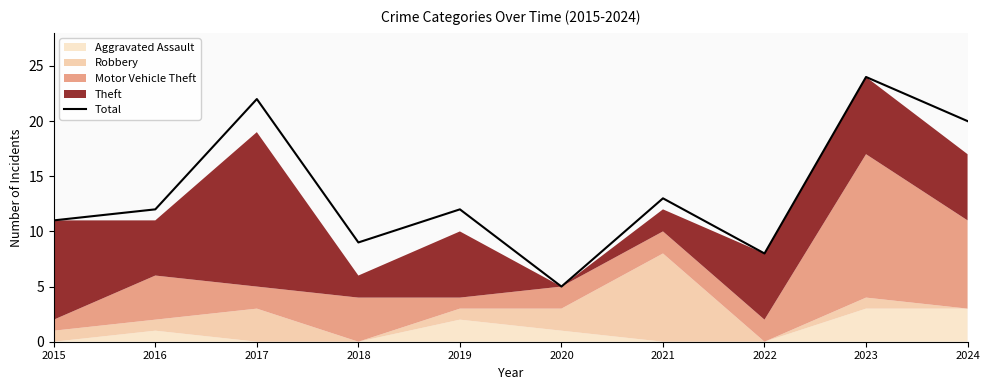

Rank the categories by value from lowest to highest.

2020, 2022, 2018, 2015, 2016, 2019, 2021, 2024, 2017, 2023